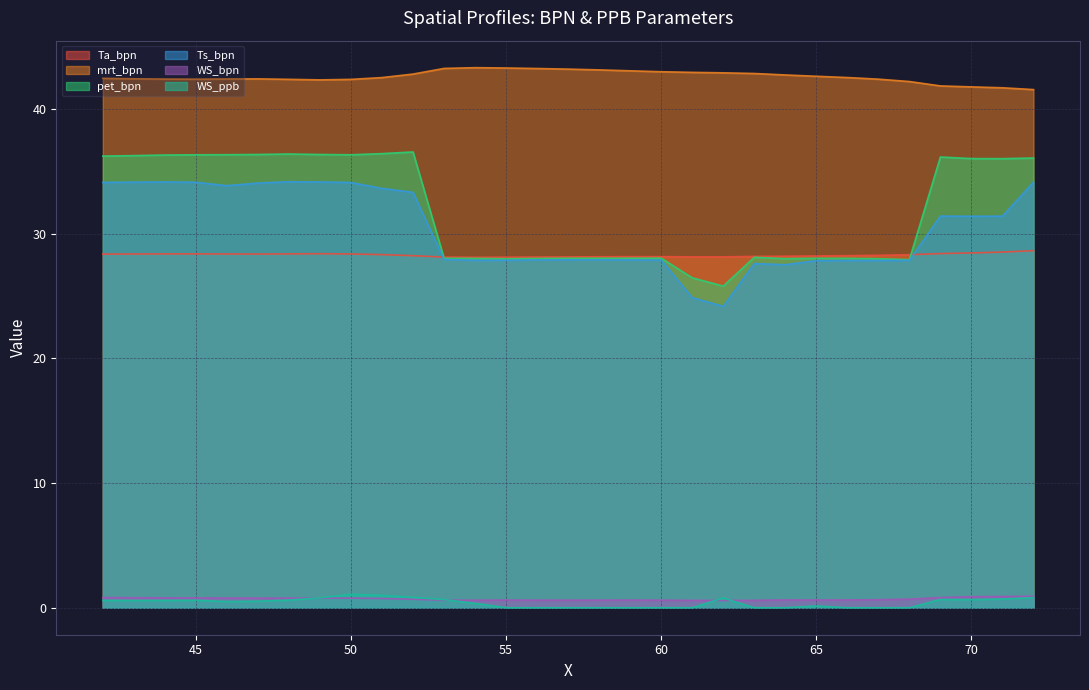

At which category is the sum across all series the highest?

50